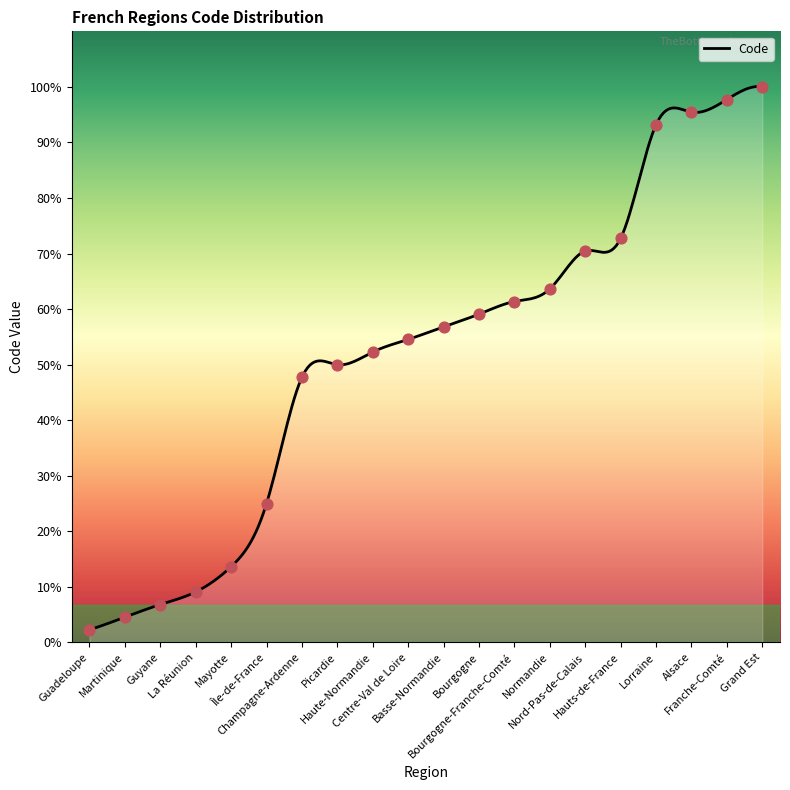

Approximately how many times larger is the value at Haute-Normandie compared to Grand Est?

0.5